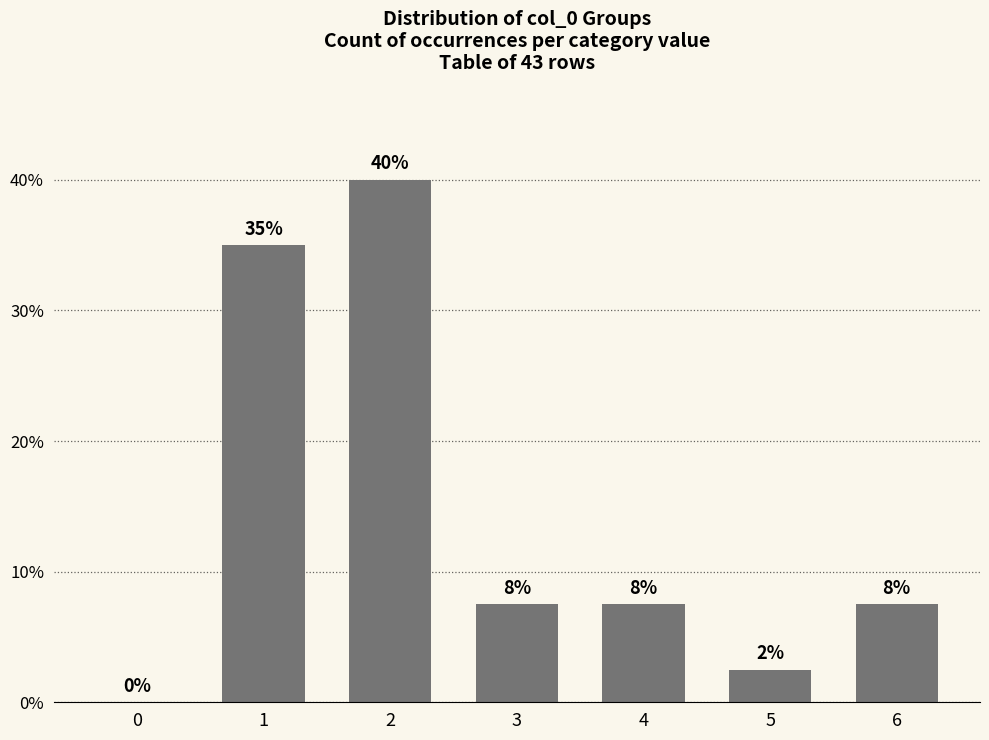

How many values are below 7?

2